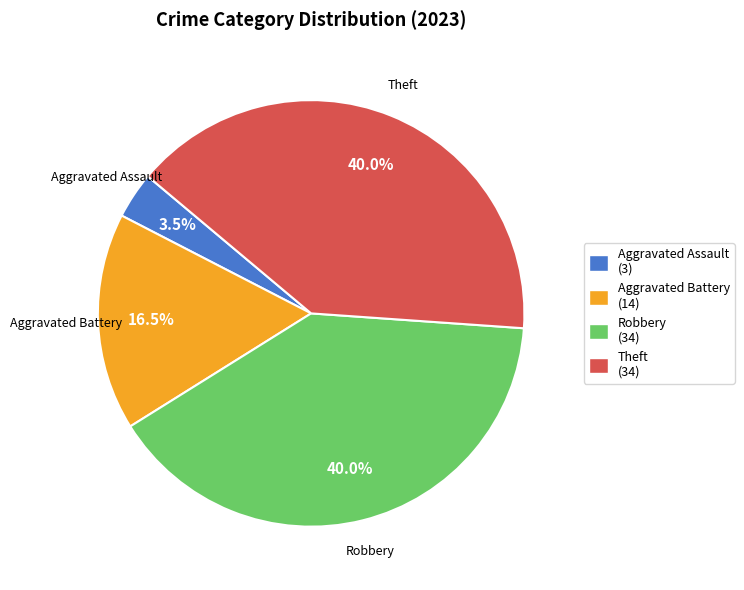

How many slices are in this pie chart?

4